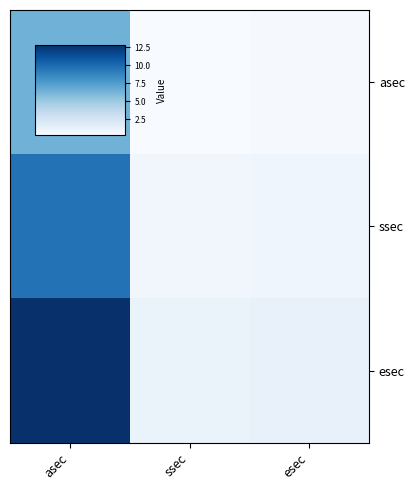

Reading left to right, list all the values displayed in this chart.

asec: asec=6.4	ssec=0.3	esec=0.4
ssec: asec=9.6	ssec=0.7	esec=0.8
esec: asec=12.8	ssec=1.1	esec=1.2